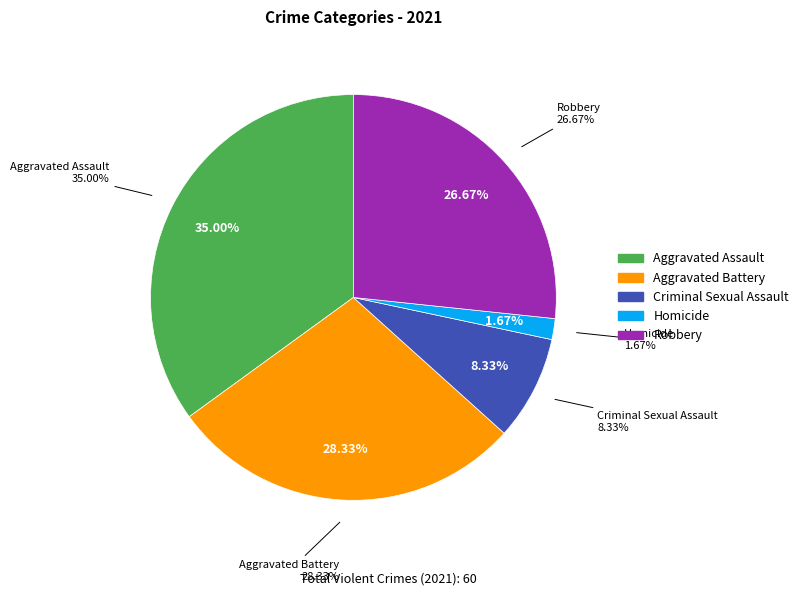

Approximately how many times larger is the value at Robbery compared to Aggravated Battery?

0.9